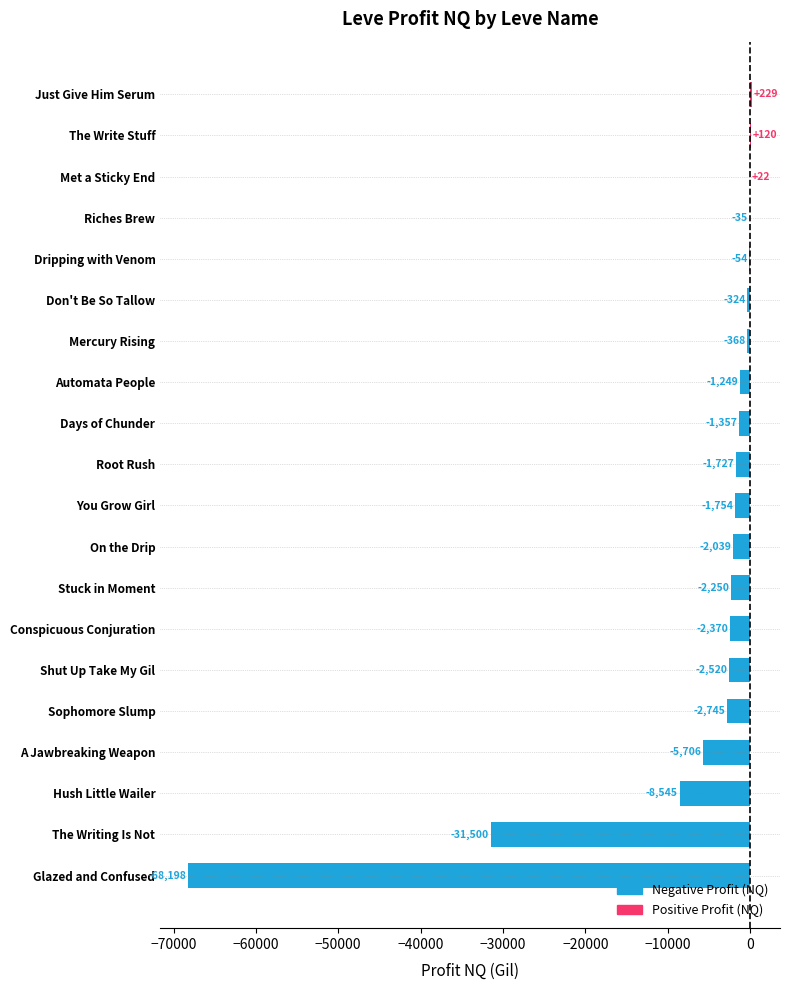

Between The Write Stuff and Shut Up Take My Gil, which is larger?

The Write Stuff